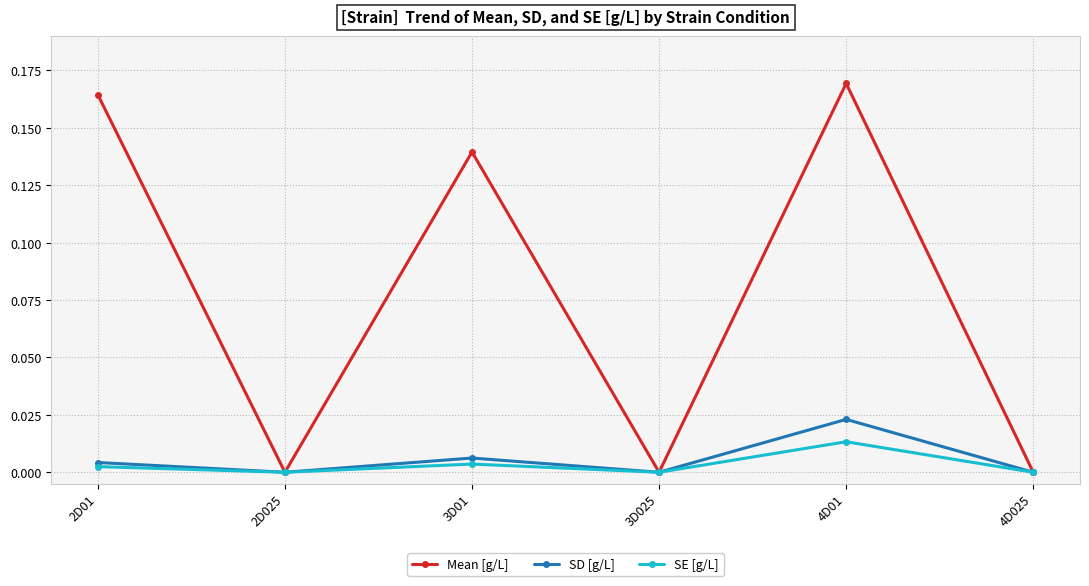

The value of SD [g/L] at 3D01 is 0.0. True or false?

True